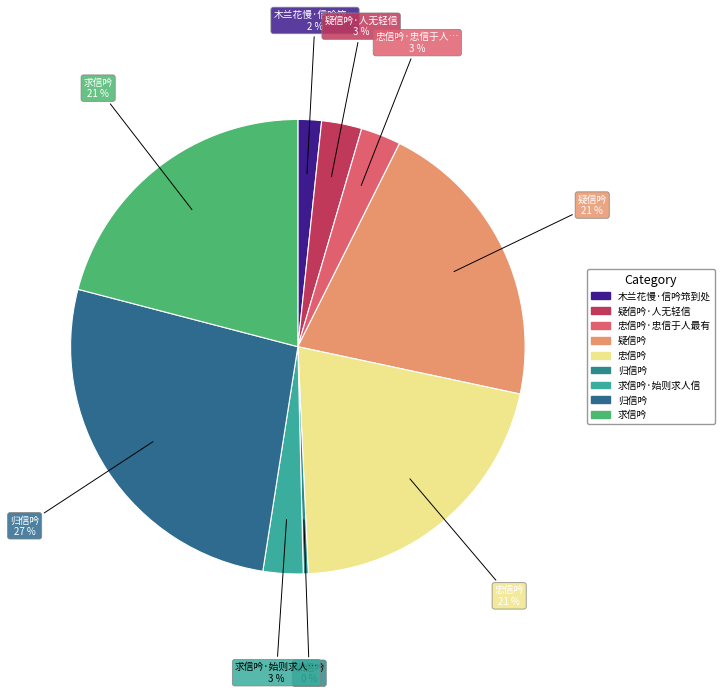

What is the largest slice in the pie chart?

归信吟